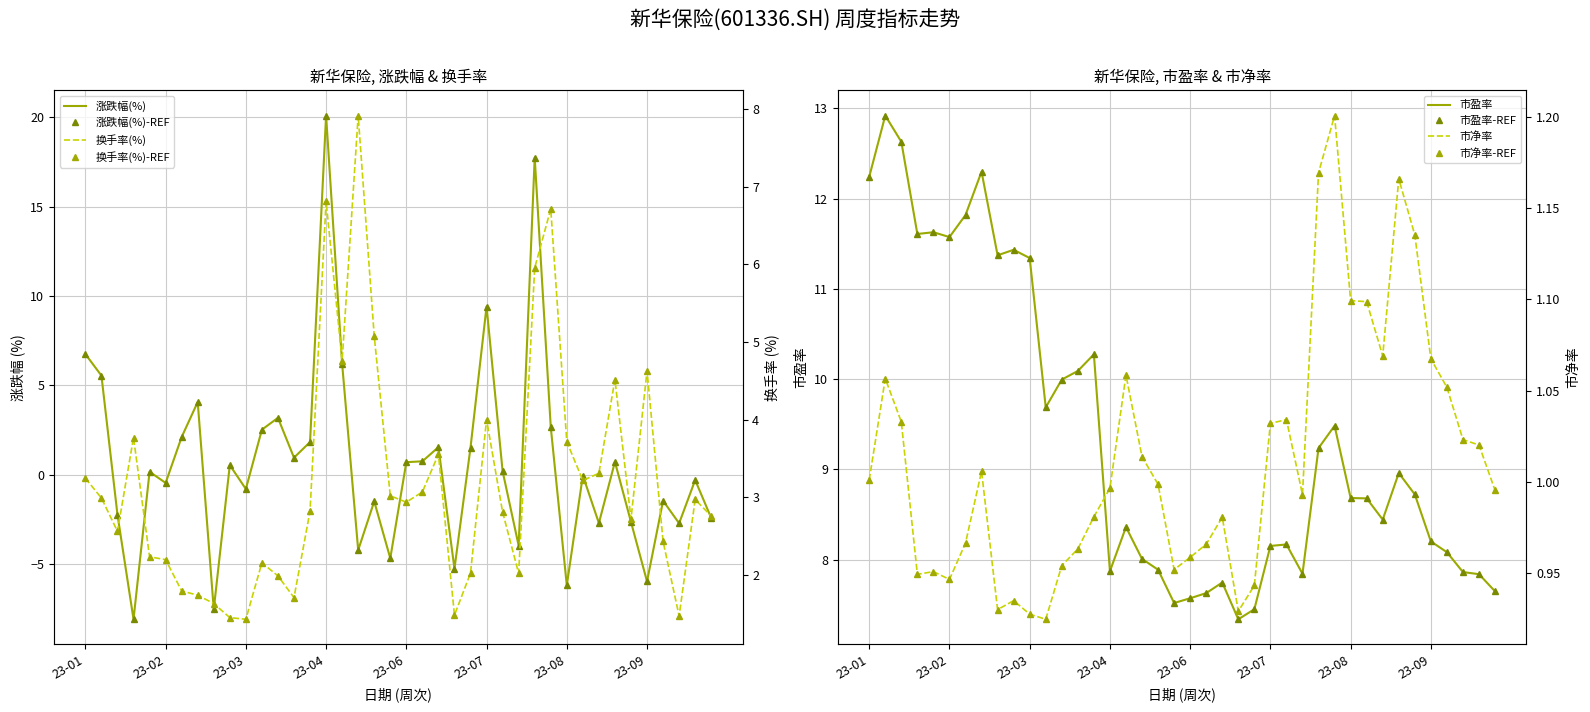

Which label corresponds to the smallest value in the chart?

2023-02-03